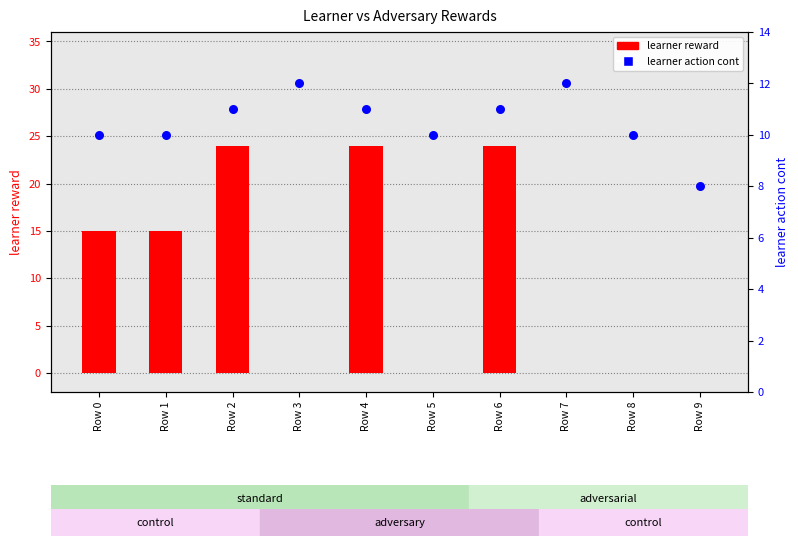

What are all the series names shown in the legend?

learner reward, learner action cont